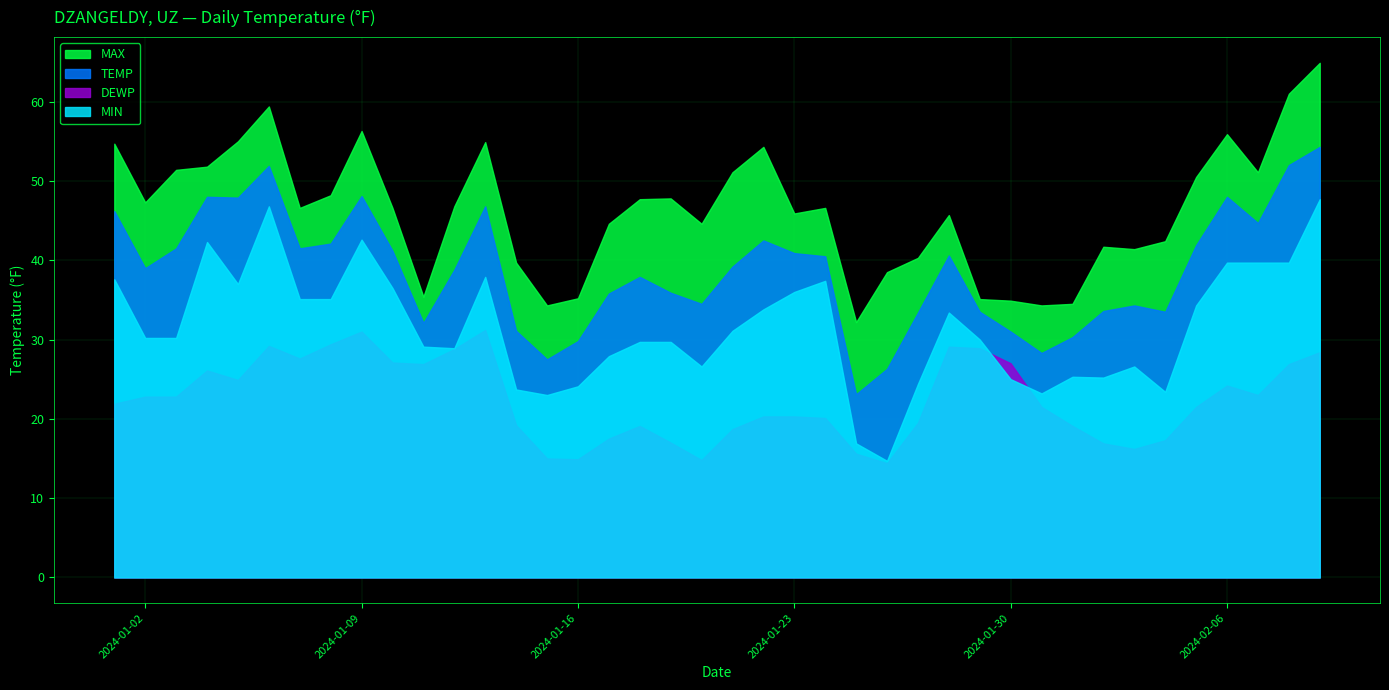

What is the difference between the second highest and second lowest values in the TEMP series?

25.7